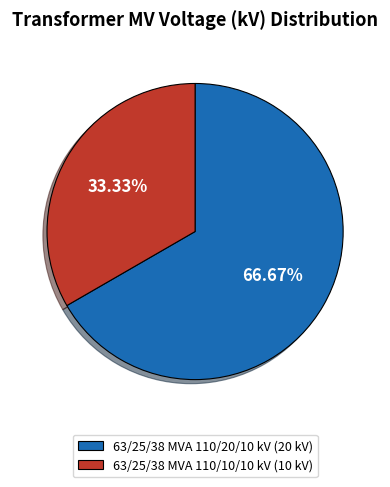

Which category accounts for the majority?

63/25/38 MVA 110/20/10 kV